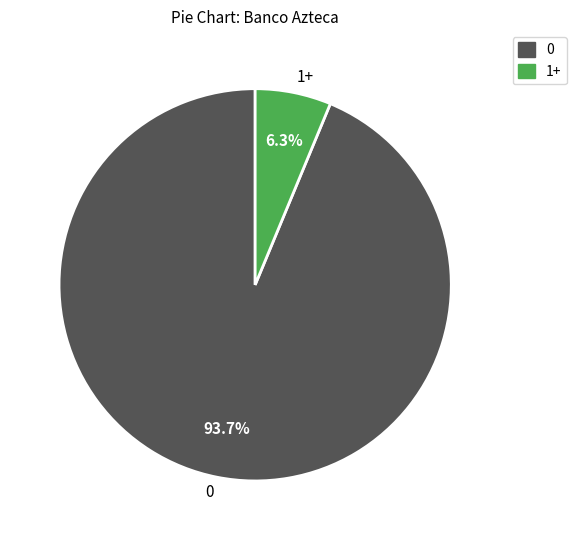

What percentage do 0 and 1+ together represent?

100.0%